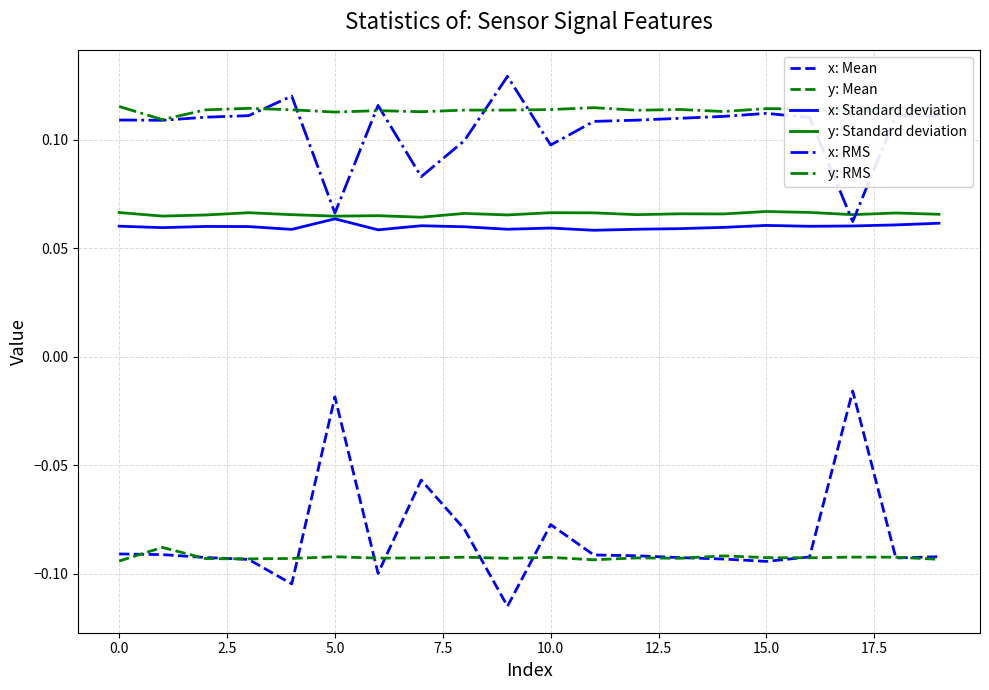

True or false: y: RMS and x: Mean cross at least once.

False